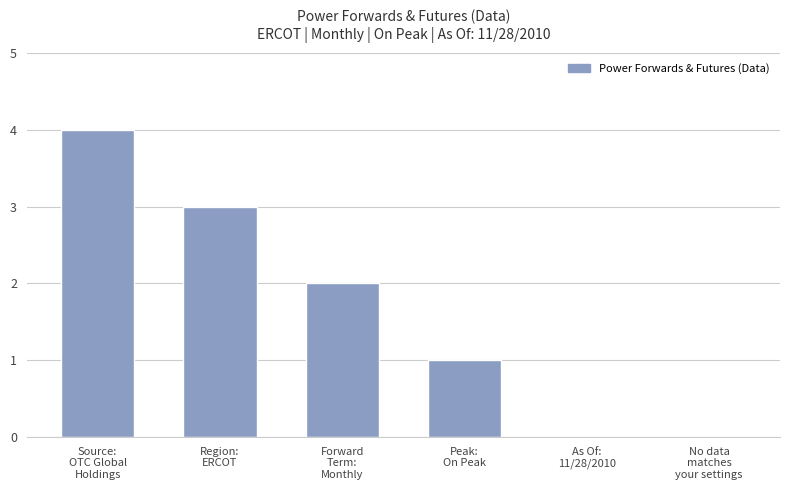

At which label is the value closest to 2?

Forward
Term:
Monthly